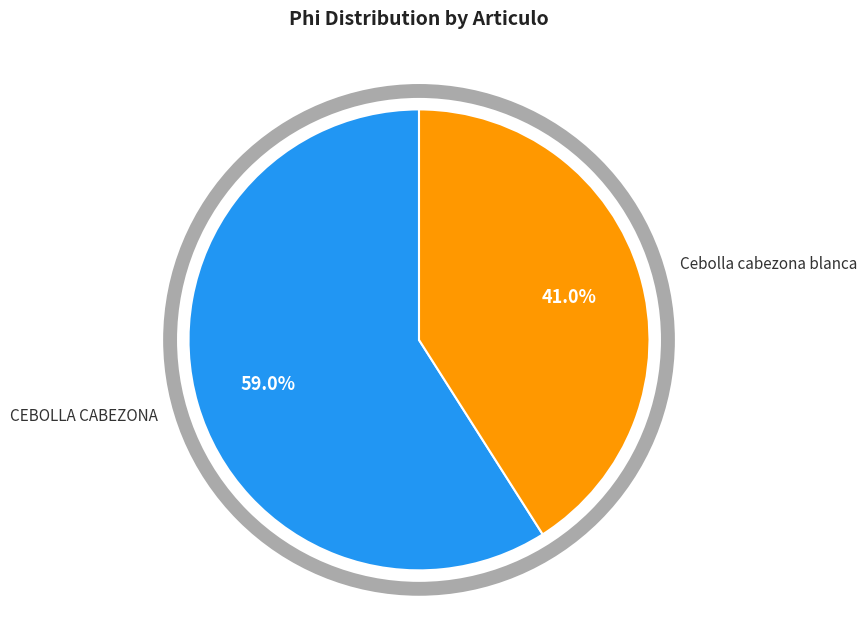

Which category has the smallest portion of the pie?

Cebolla cabezona blanca